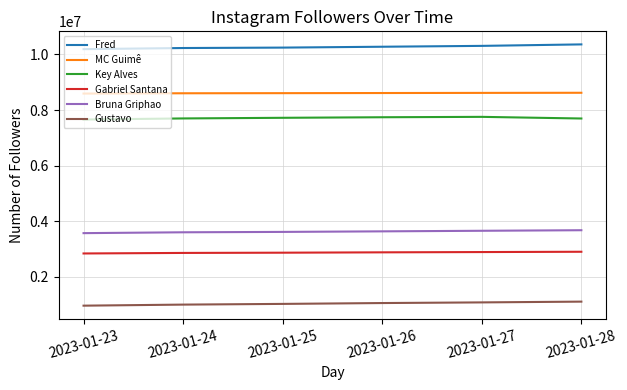

How many lines are shown in the chart?

6